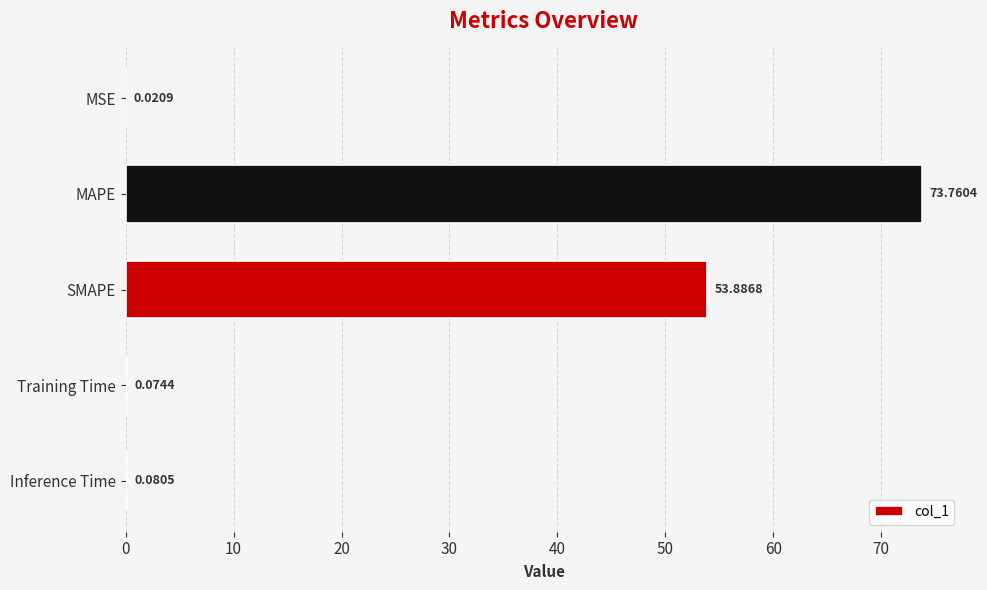

Between MAPE and Training Time, which is larger?

MAPE